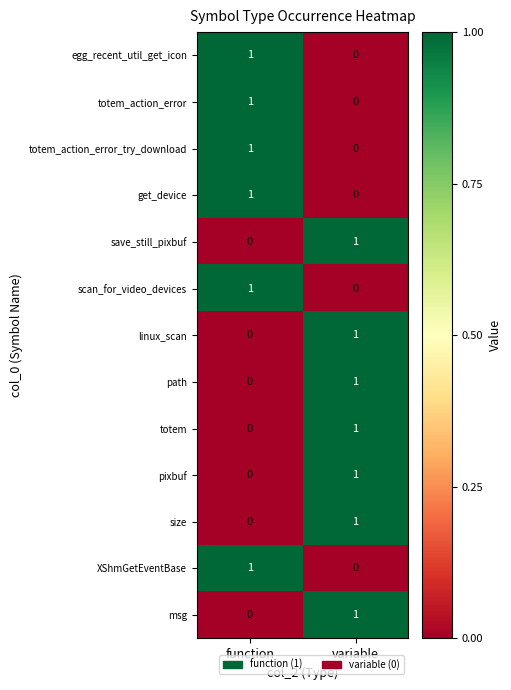

The value of totem_action_error_try_download at variable is 0. True or false?

True